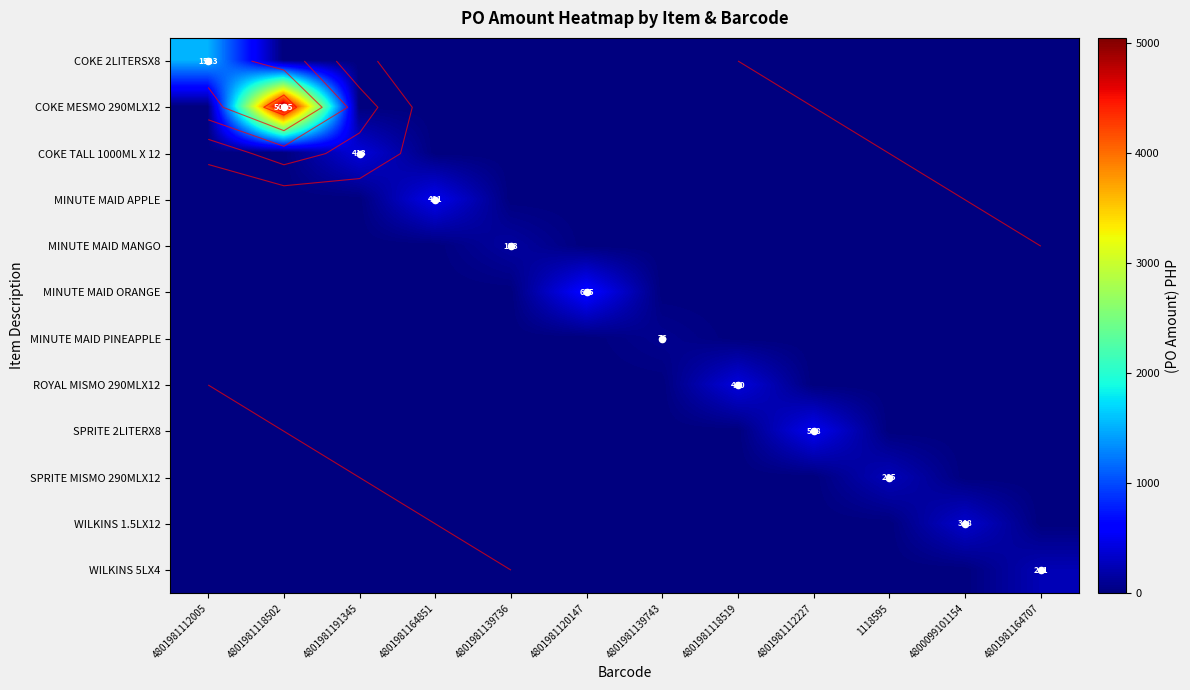

What is the difference between the highest and lowest values at 4801981164707?

240.8